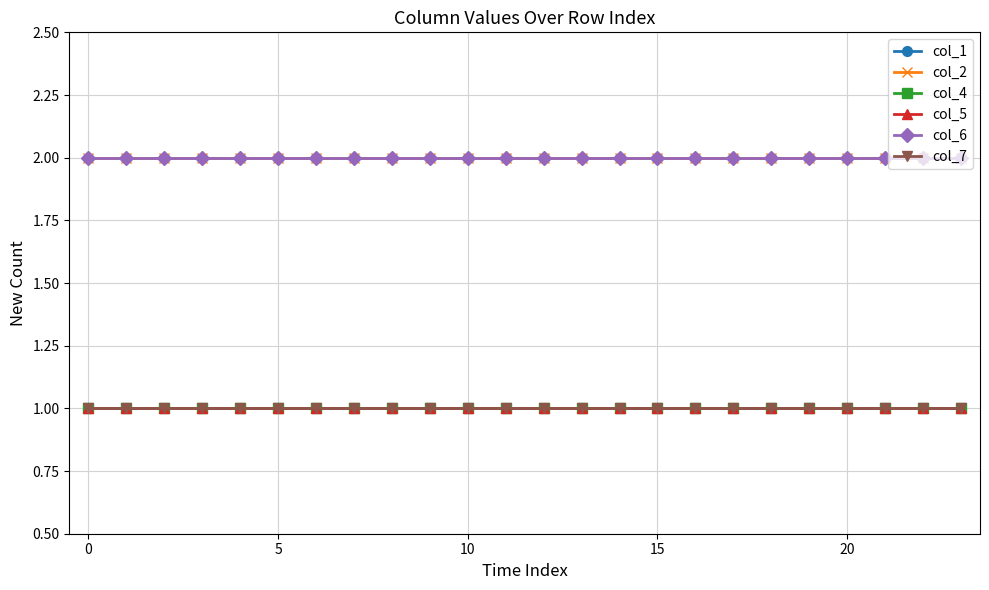

Does the chart have visible grid lines?

Yes